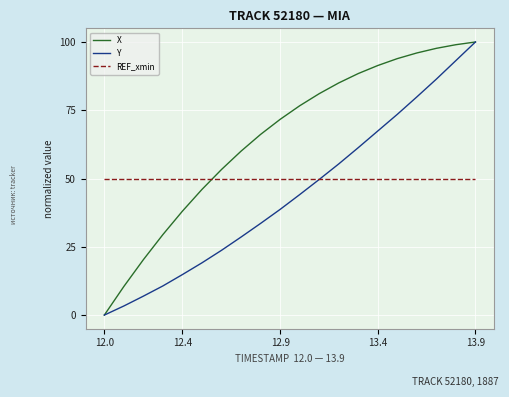

Reading left to right, transcribe all the data shown in this chart.

X: 0.0	10.5	20.3	29.5	38.1	46.0	53.3	60.0	66.2	71.7	76.6	81.1	85.0	88.4	91.4	93.9	96.0	97.7	99.0	100.0
Y: 0.0	3.3	6.9	10.7	14.8	19.1	23.7	28.6	33.6	38.7	44.1	49.7	55.3	61.3	67.4	73.5	79.9	86.4	93.2	100.0
REF_xmin: 50.0	50.0	50.0	50.0	50.0	50.0	50.0	50.0	50.0	50.0	50.0	50.0	50.0	50.0	50.0	50.0	50.0	50.0	50.0	50.0